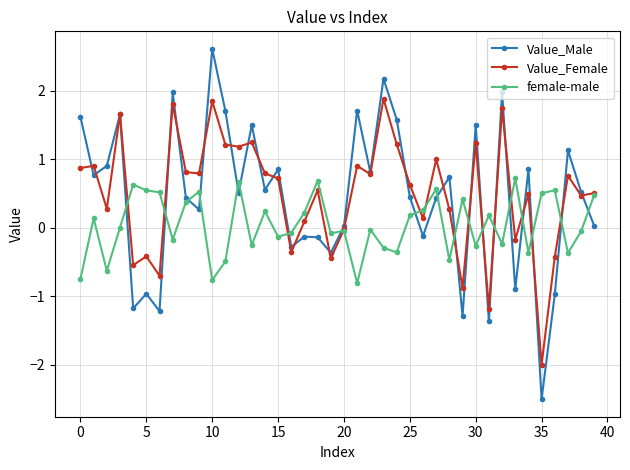

What is the maximum value shown in the chart?

2.6